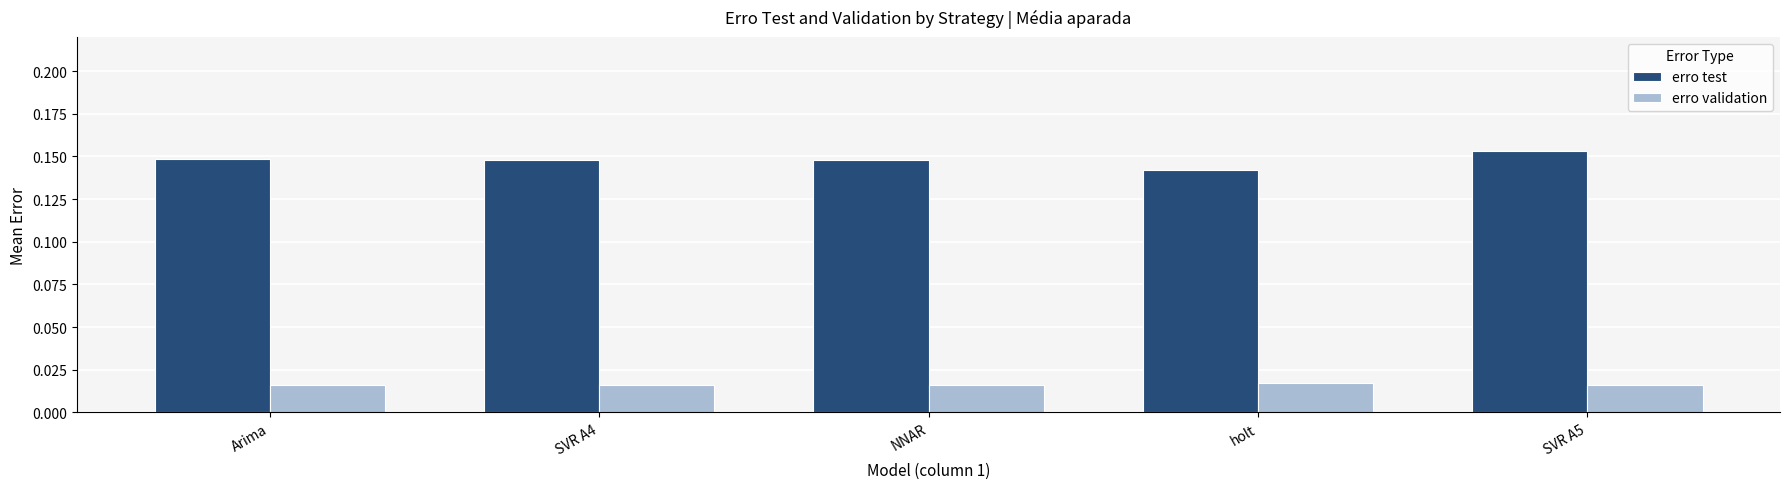

What is the label of the 5th bar from the right?

Arima